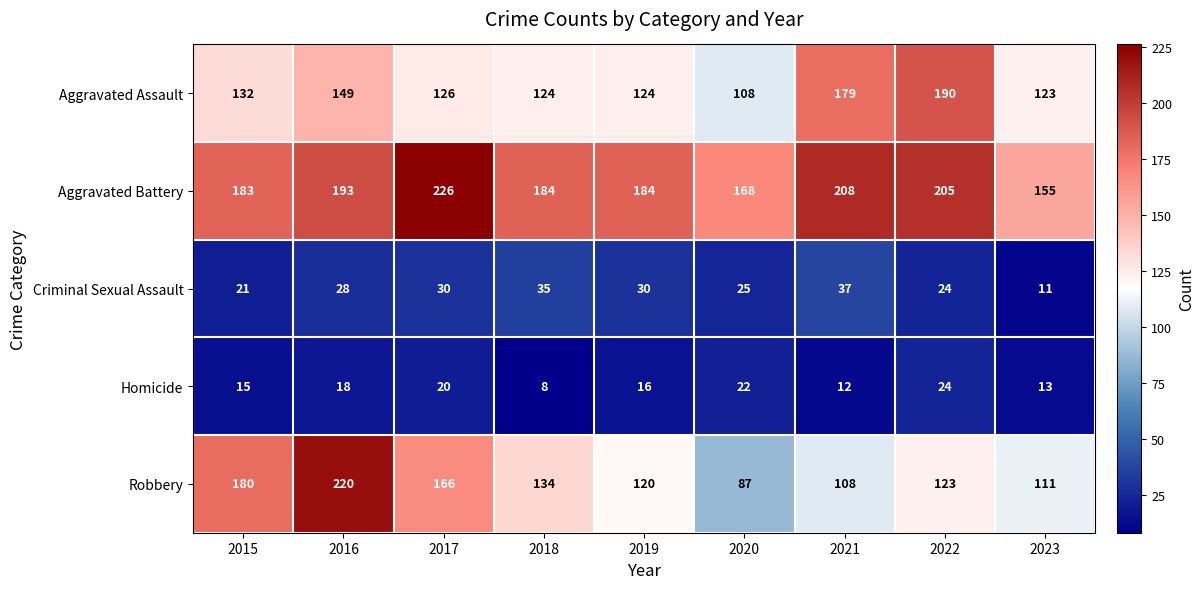

Is it true that Homicide equals 12 at 2021?

True